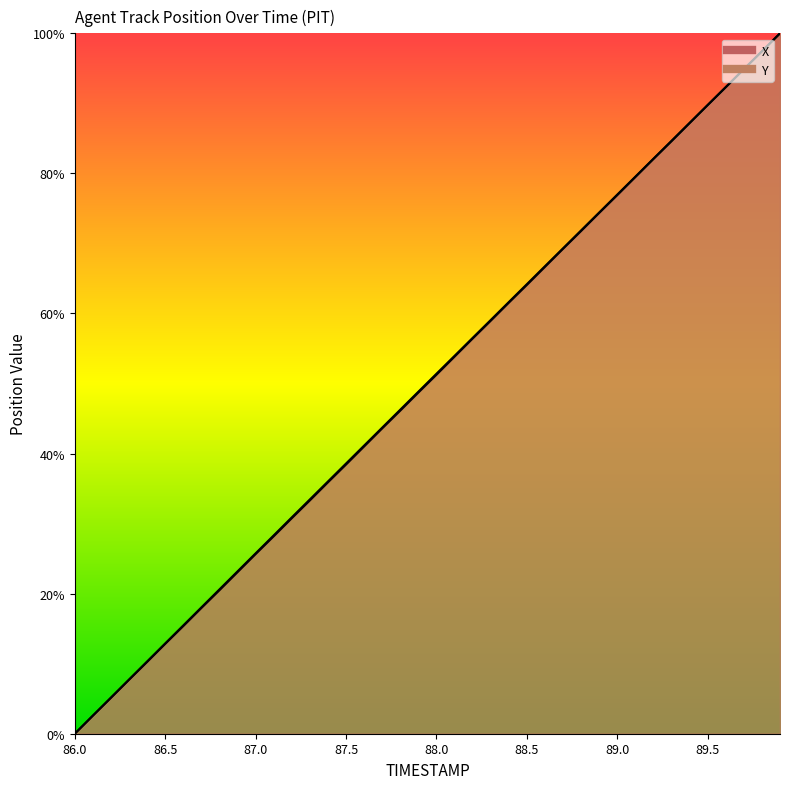

Reading right to left, transcribe all the data shown in this chart.

X: 89.9=100.0	89.8=97.4	89.7=94.9	89.6=92.3	89.5=89.8	89.4=87.2	89.3=84.6	89.2=82.1	89.1=79.5	89.0=76.9	88.9=74.4	88.8=71.8	88.7=69.2	88.6=66.7	88.5=64.1	88.4=61.5	88.3=59.0	88.2=56.4	88.1=53.8	88.0=51.3	87.9=48.7	87.8=46.1	87.7=43.6	87.6=41.0	87.5=38.4	87.4=35.9	87.3=33.3	87.2=30.8	87.1=28.2	87.0=25.6	86.9=23.1	86.8=20.5	86.7=17.9	86.6=15.4	86.5=12.8	86.4=10.2	86.3=7.7	86.2=5.1	86.1=2.6	86.0=0.0
Y: 89.9=100.0	89.8=97.4	89.7=94.9	89.6=92.3	89.5=89.8	89.4=87.2	89.3=84.6	89.2=82.1	89.1=79.5	89.0=77.0	88.9=74.4	88.8=71.9	88.7=69.3	88.6=66.7	88.5=64.2	88.4=61.6	88.3=59.1	88.2=56.5	88.1=53.9	88.0=51.4	87.9=48.8	87.8=46.3	87.7=43.7	87.6=41.1	87.5=38.6	87.4=36.0	87.3=33.5	87.2=30.9	87.1=28.3	87.0=25.8	86.9=23.2	86.8=20.6	86.7=18.0	86.6=15.5	86.5=12.9	86.4=10.3	86.3=7.7	86.2=5.2	86.1=2.6	86.0=0.0